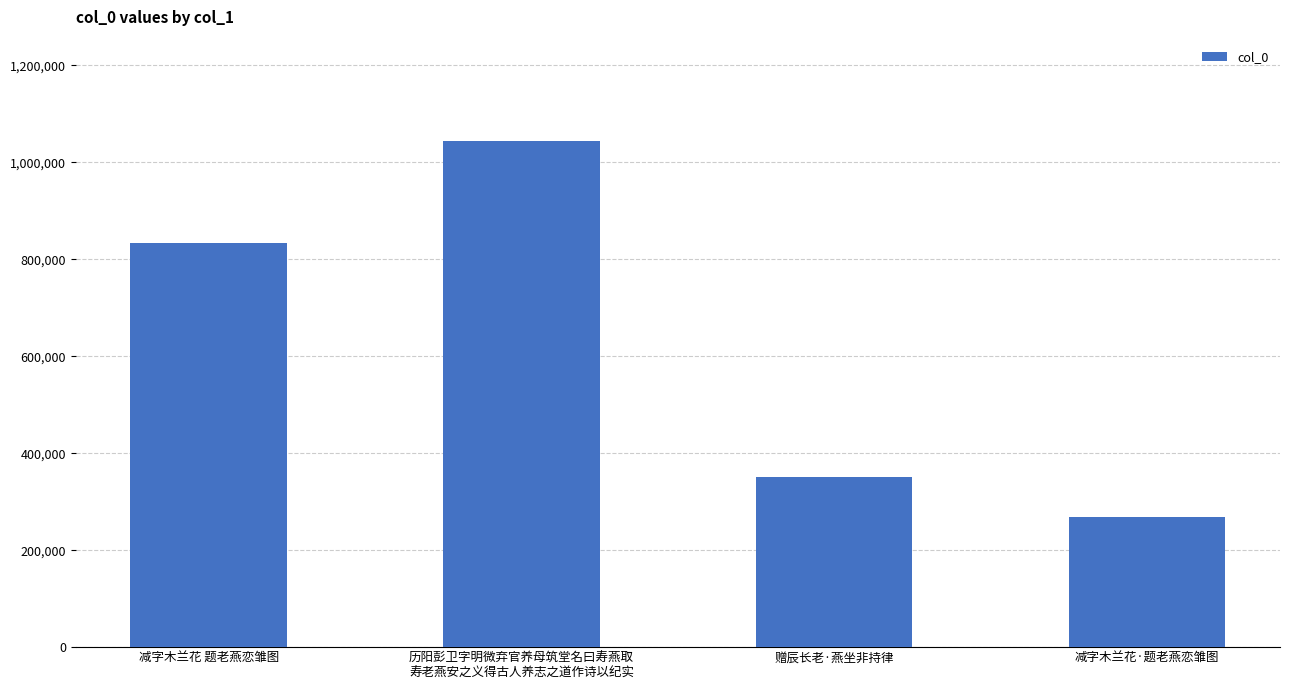

How many values are between 351403 and 1044239?

3